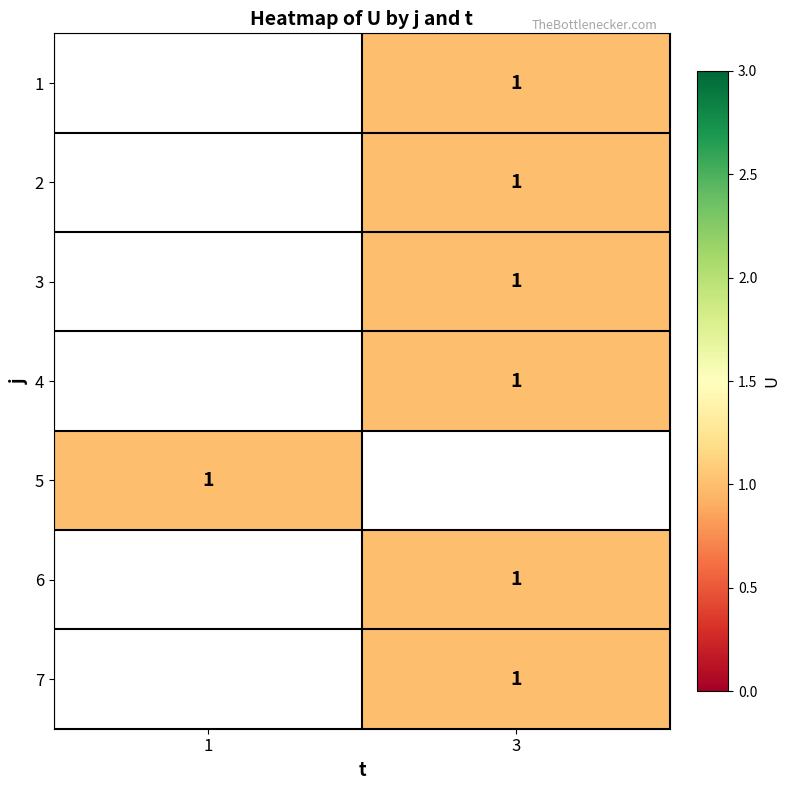

Which category has the lowest value across all series?

3